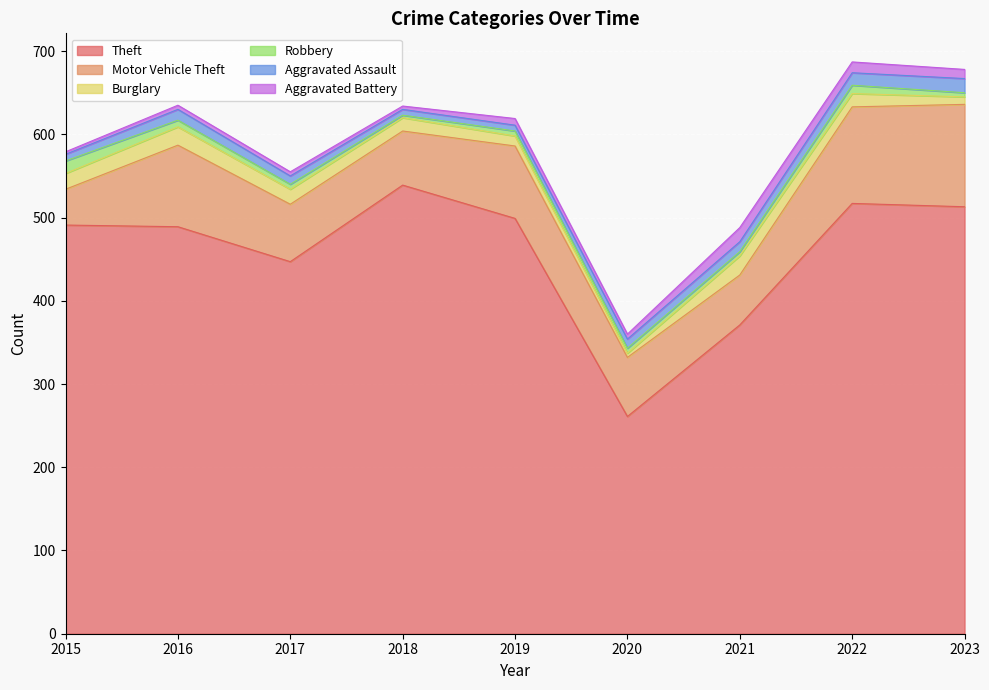

What is the total value across all series at 2017?

555